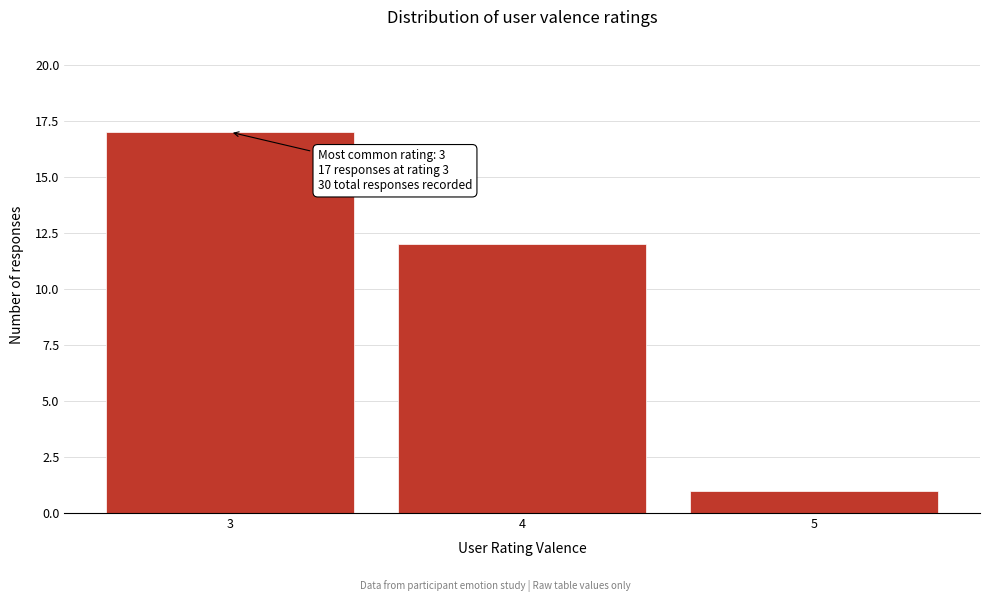

Which range on the x-axis has the tallest bar?

2.5 to 3.5